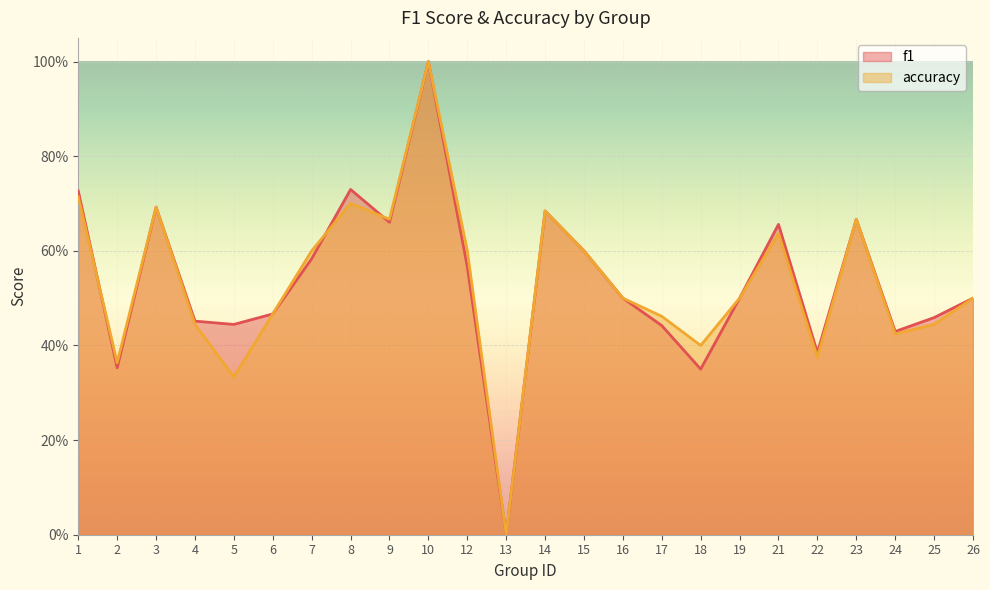

Is the value of f1 at 25 greater than the value of accuracy at 19?

No